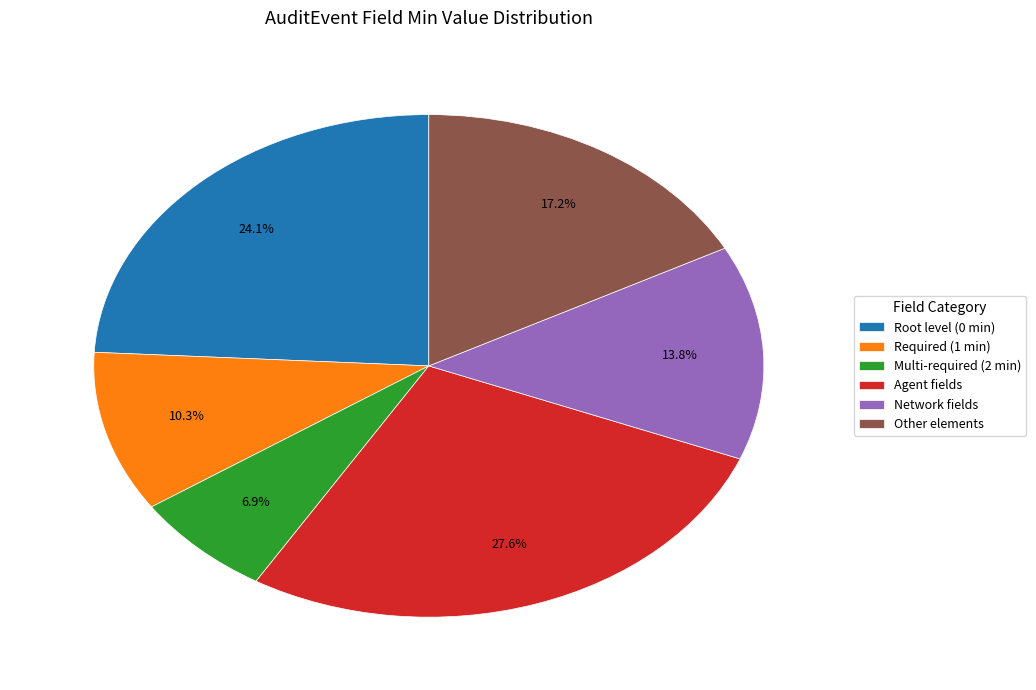

Approximately how many times larger is the value at Required (1 min) compared to Multi-required (2 min)?

1.5